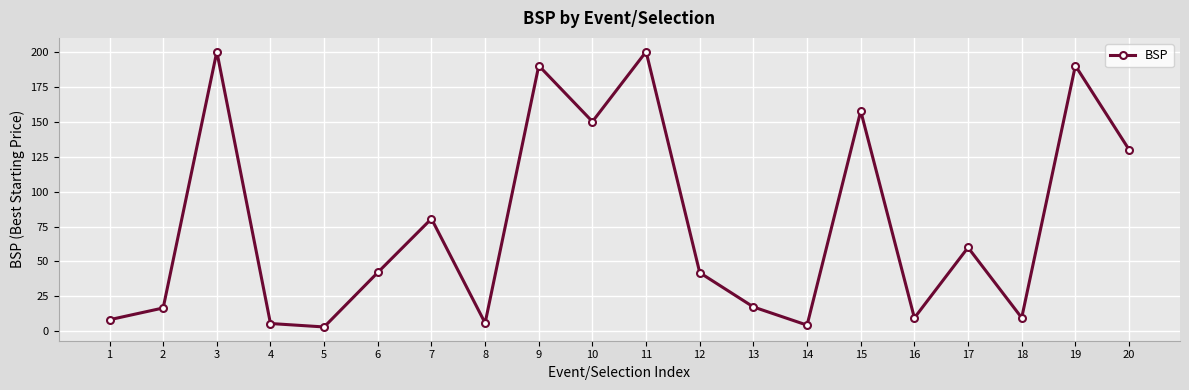

True or false: the data shows 42.2 at 6.

True